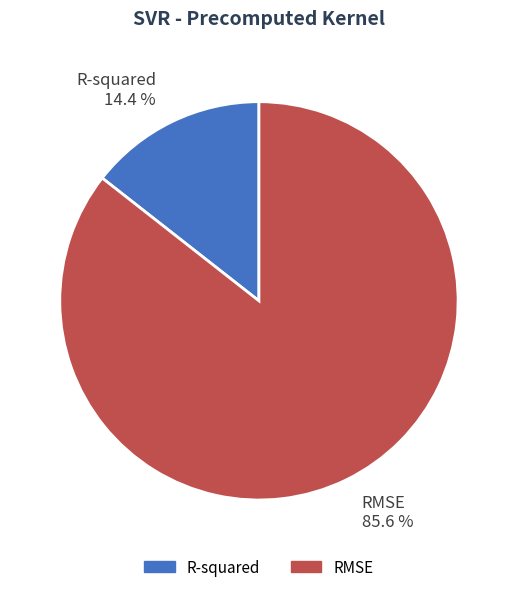

How many slices are in this pie chart?

2